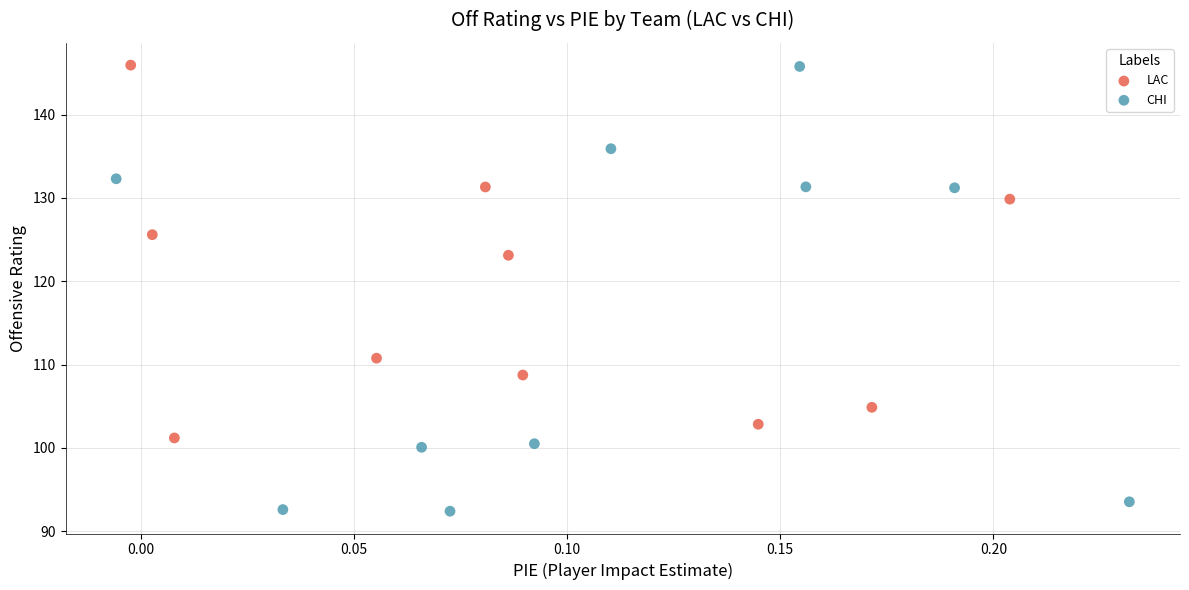

Which series contains the lowest Y value?

CHI